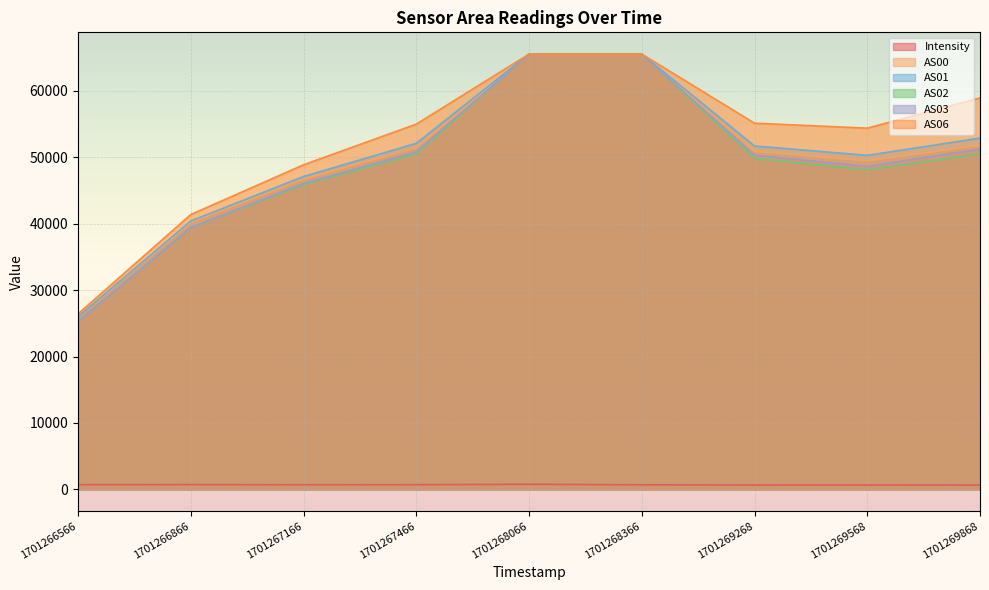

What is the sum of the AS01 values at 1701266866 and 1701267166?

87515.0